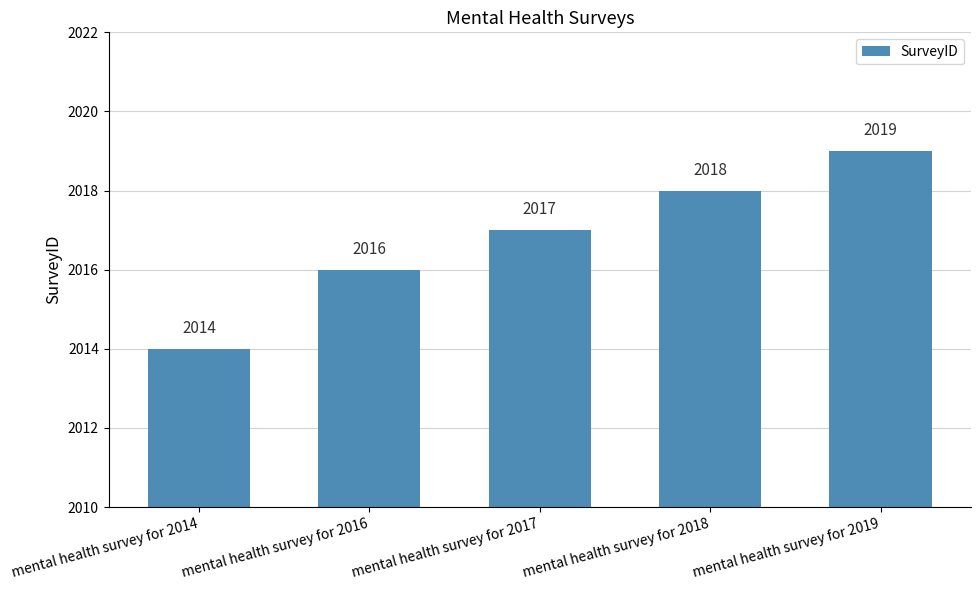

What is the difference between the maximum and minimum values?

5